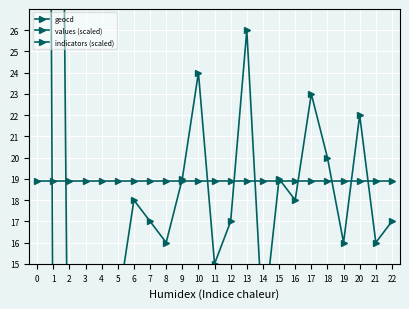

What is the difference between the maximum and minimum values in the values (scaled) series?

158.6